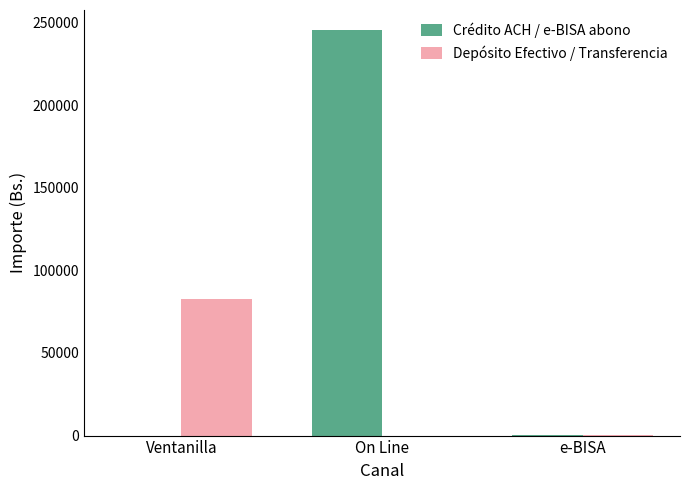

The Crédito ACH / e-BISA abono series shows 377556.1 at On Line. True or false?

False